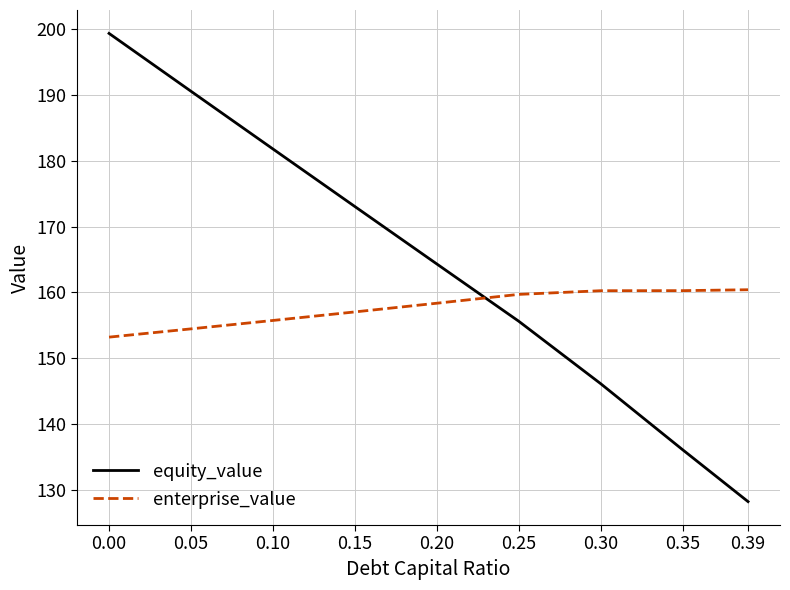

Between 0.15 and 0.35, which series saw the biggest shift?

equity_value